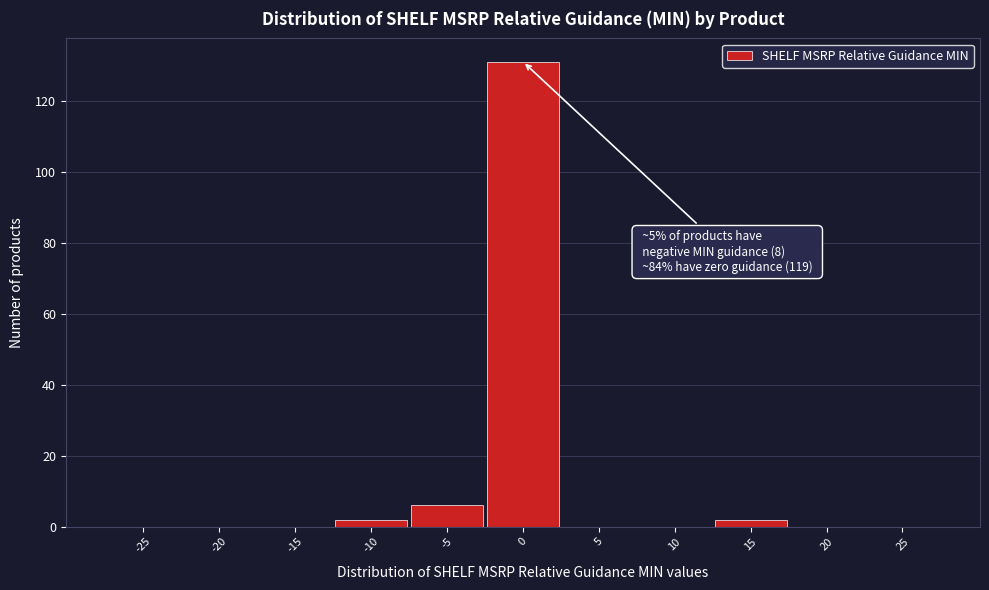

Reading left to right, extract all data points from this chart.

-25=0	-20=0	-15=0	-10=2	-5=6	0=131	5=0	10=0	15=2	20=0	25=0